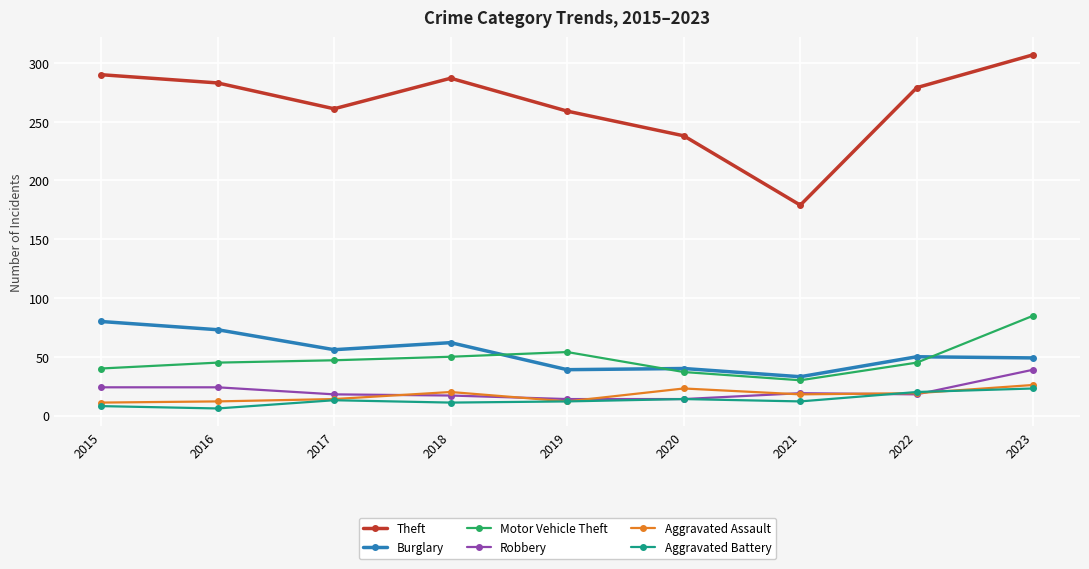

Where is the first local maximum for Burglary?

2018